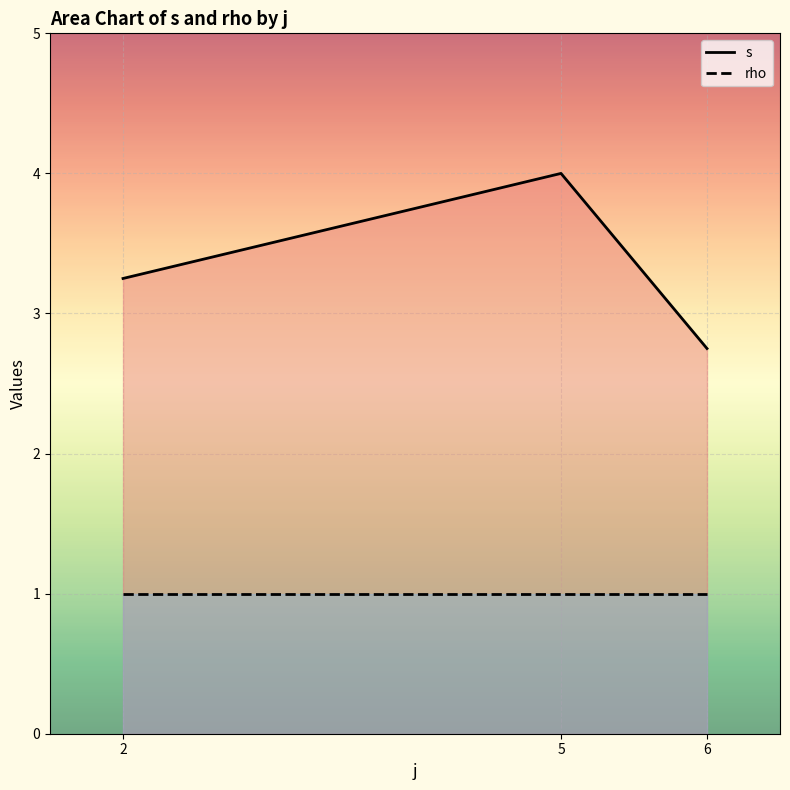

List the series in order of their peak value, lowest first.

rho, s